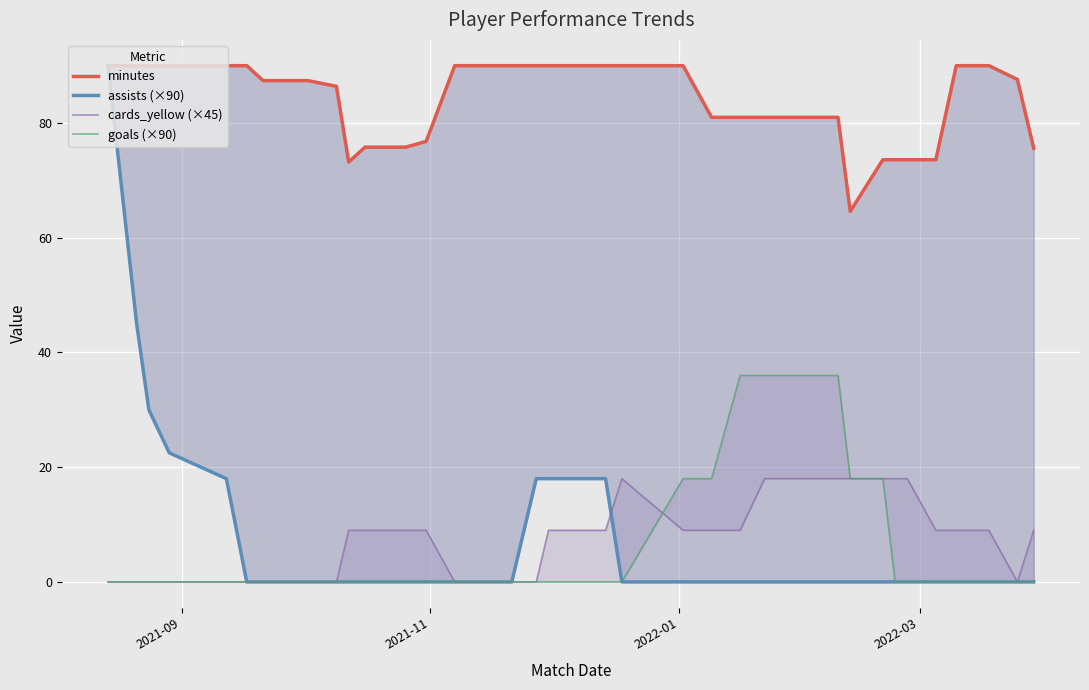

Is the value of cards_yellow (×45) at 28 greater than the value of assists (×90) at 18?

Yes